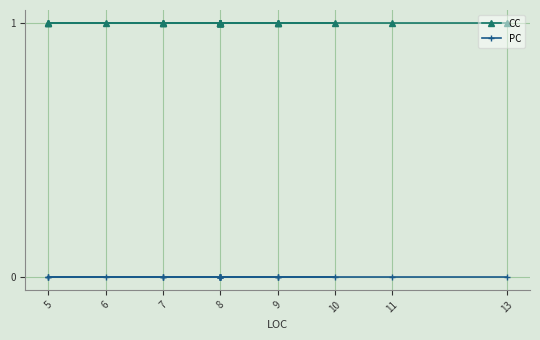

True or false: CC and PC intersect in this chart.

False